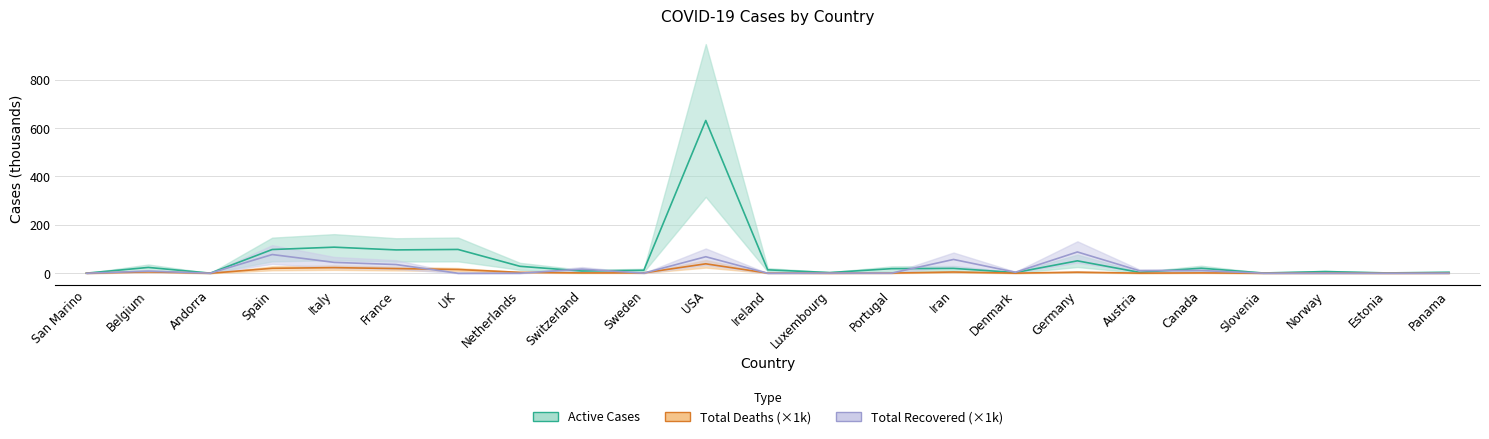

True or false: Active Cases and Total Recovered intersect in this chart.

True